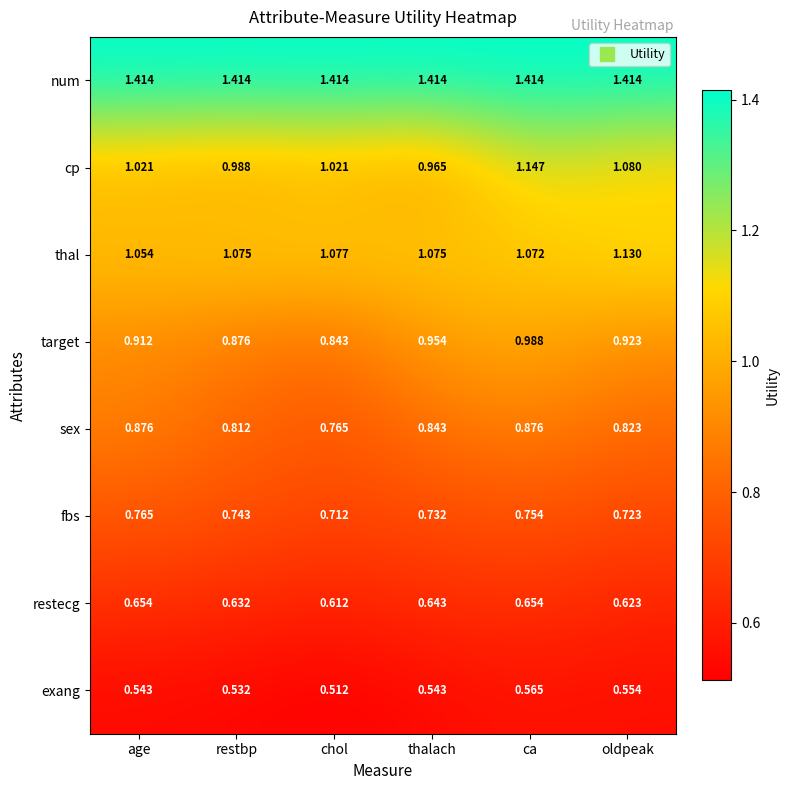

Where is exang nearest to the value 0?

chol